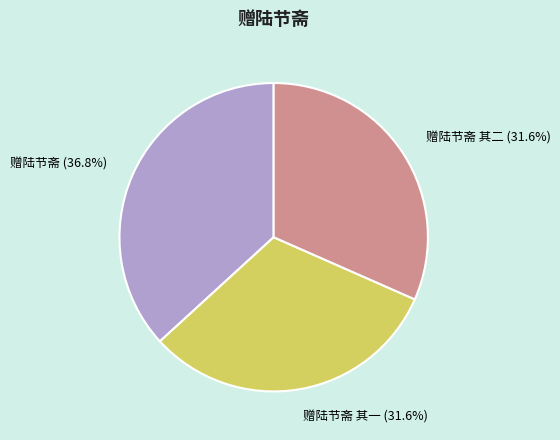

To the nearest percent, what is the average slice percentage?

33%